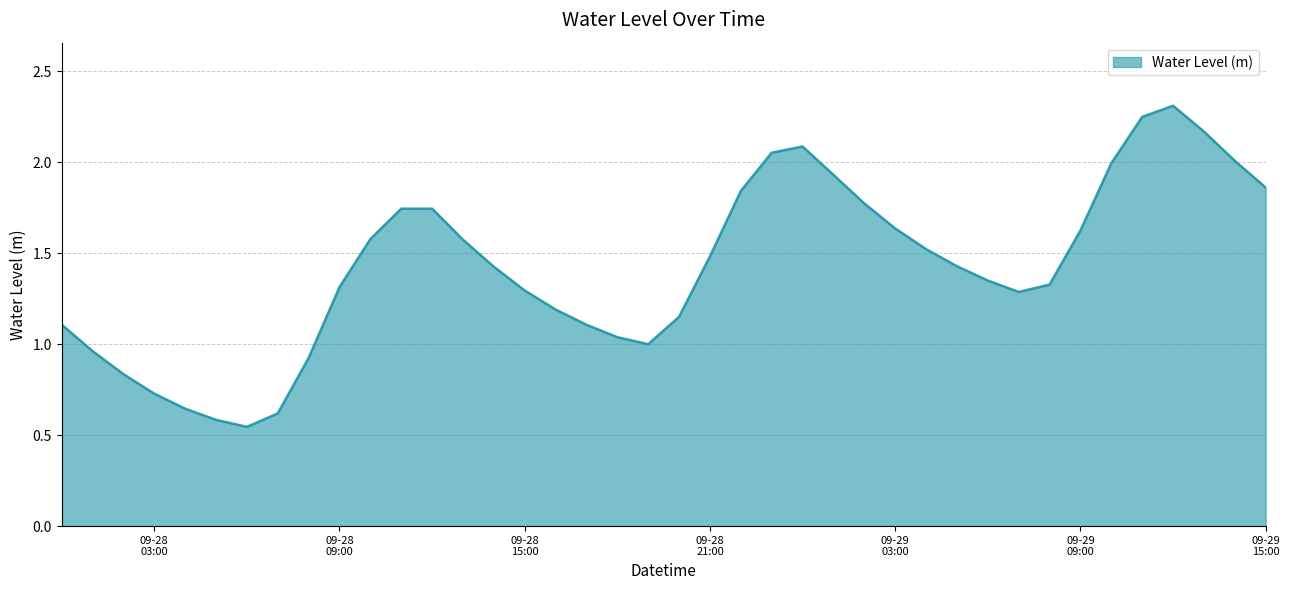

What is the maximum value shown in the chart?

2.3